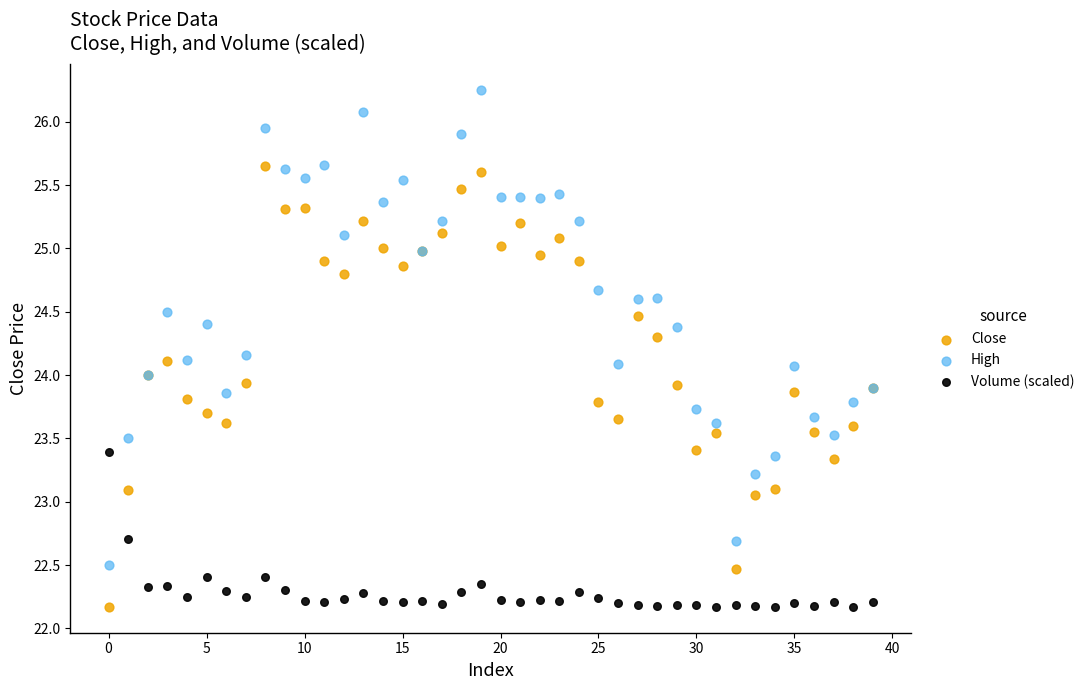

Which series contains the highest Y value?

High